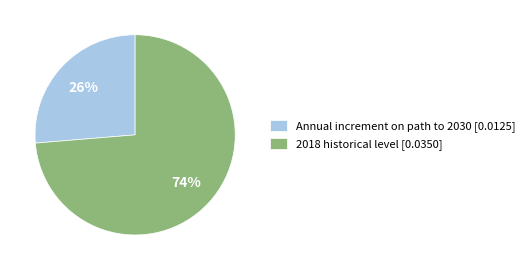

To the nearest percent, what portion does Annual increment on path to 2030 represent?

26%